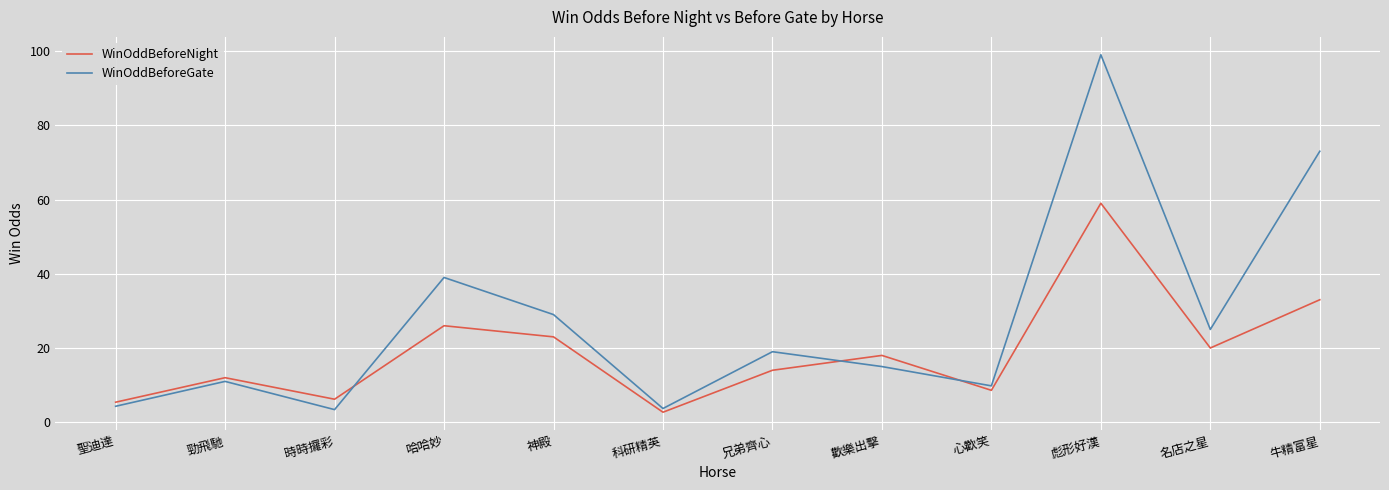

The WinOddBeforeNight series shows 59.0 at 彪形好漢. True or false?

True